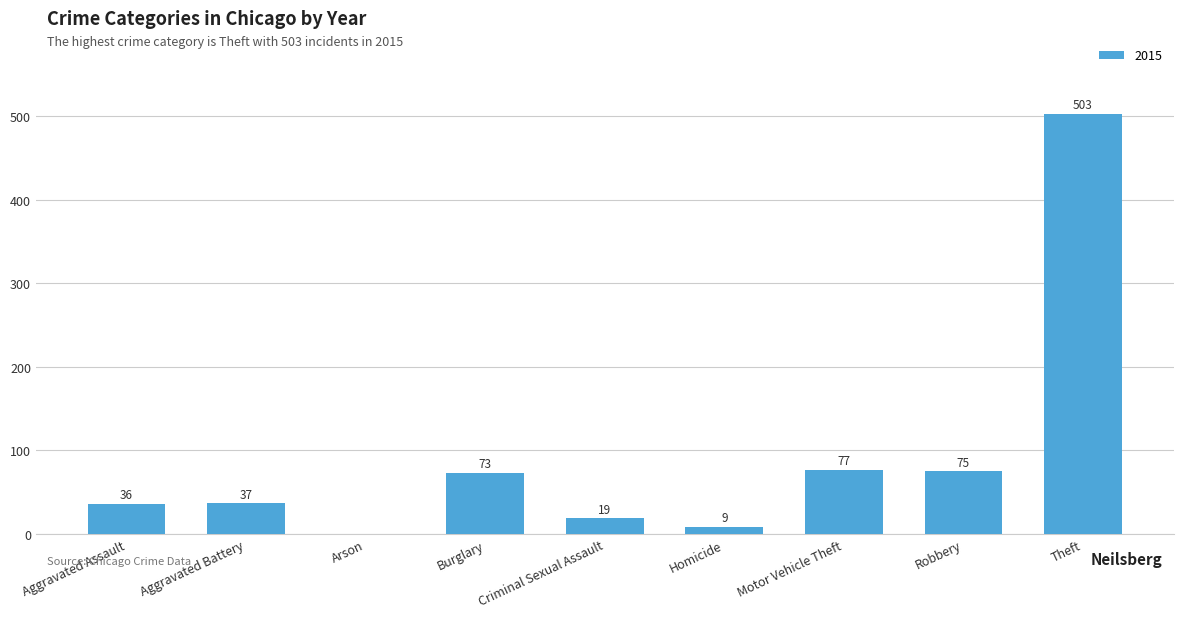

What is the greatest value displayed?

503